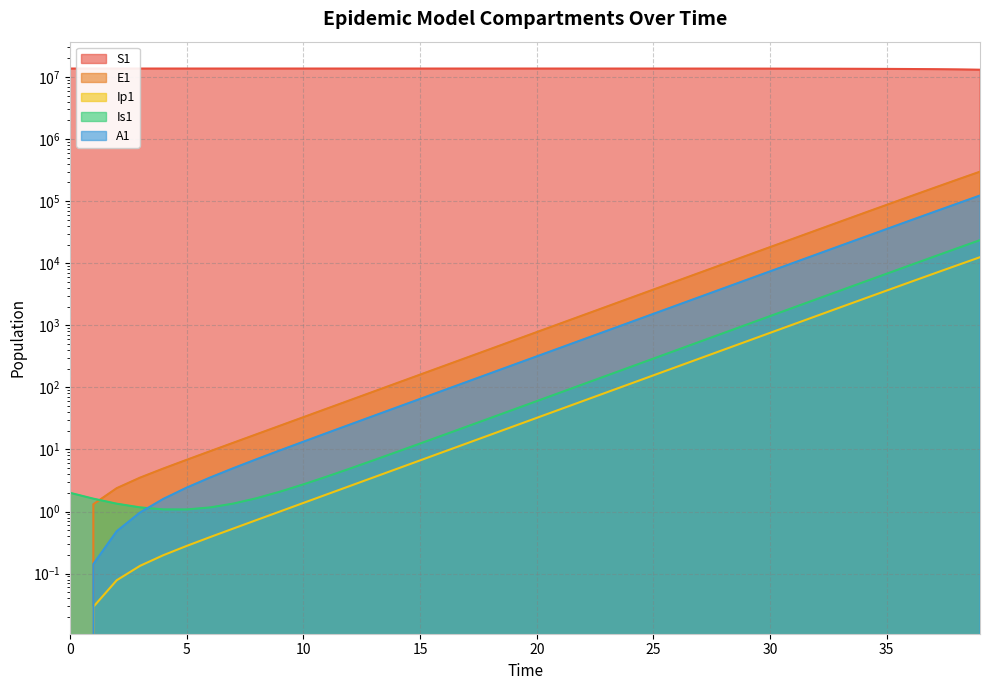

How many positive values does the A1 series have?

39